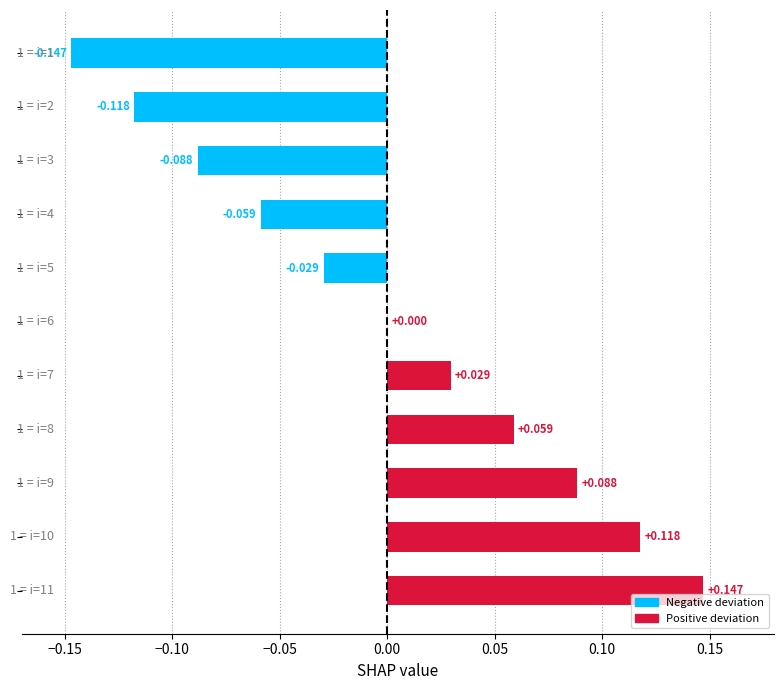

How many data points does each series have?

11